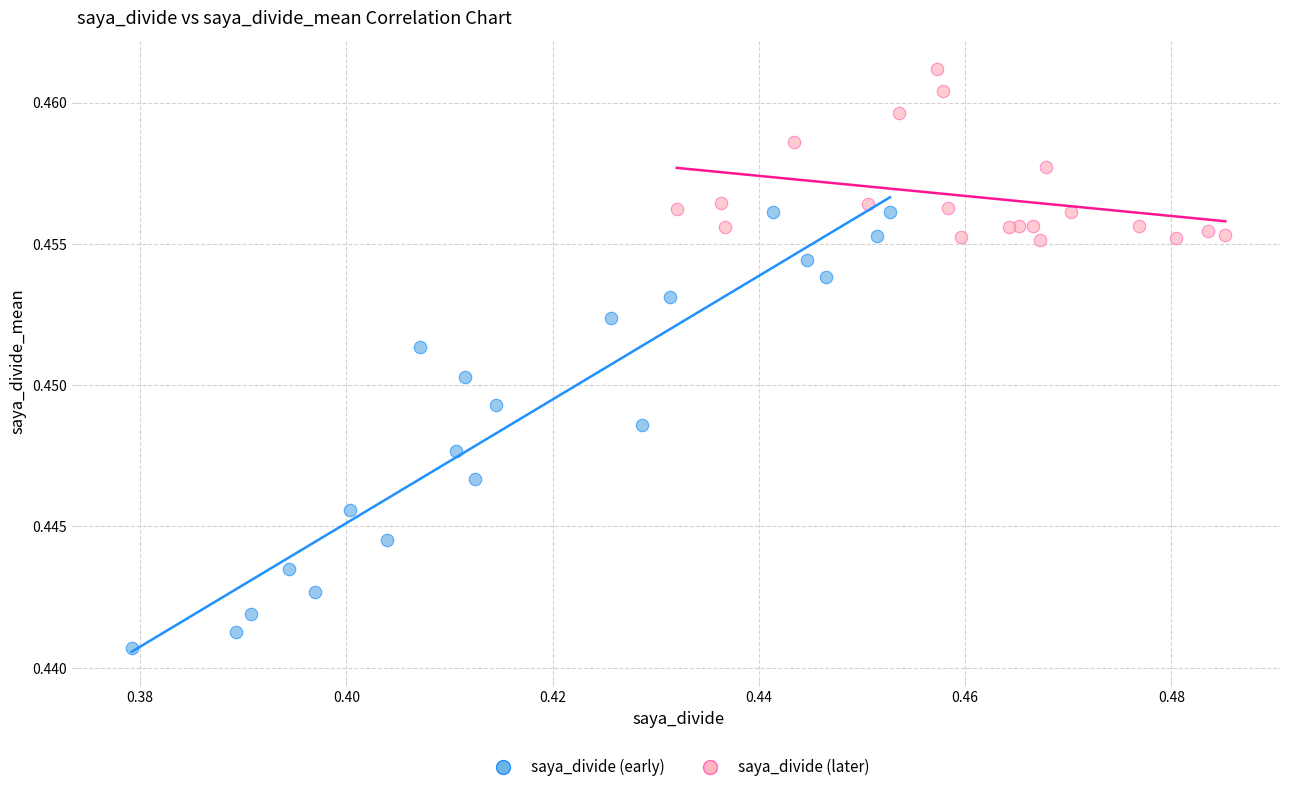

Which series has the largest Y range (max minus min)?

saya_divide (early)